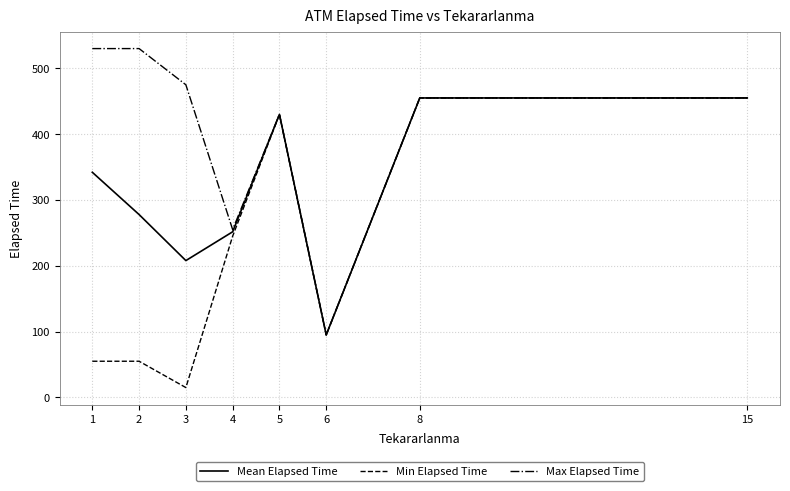

What is the difference between the Min Elapsed Time values at 5 and 3?

415.0